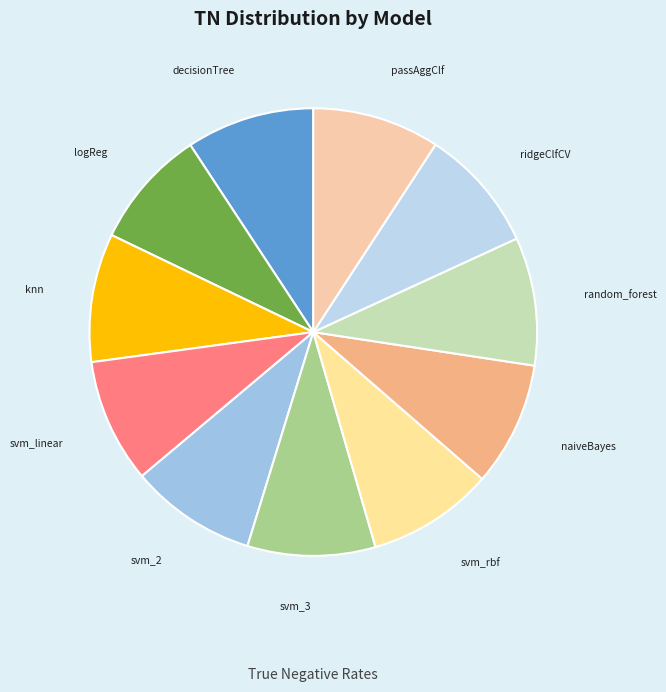

Which slice is the largest?

knn